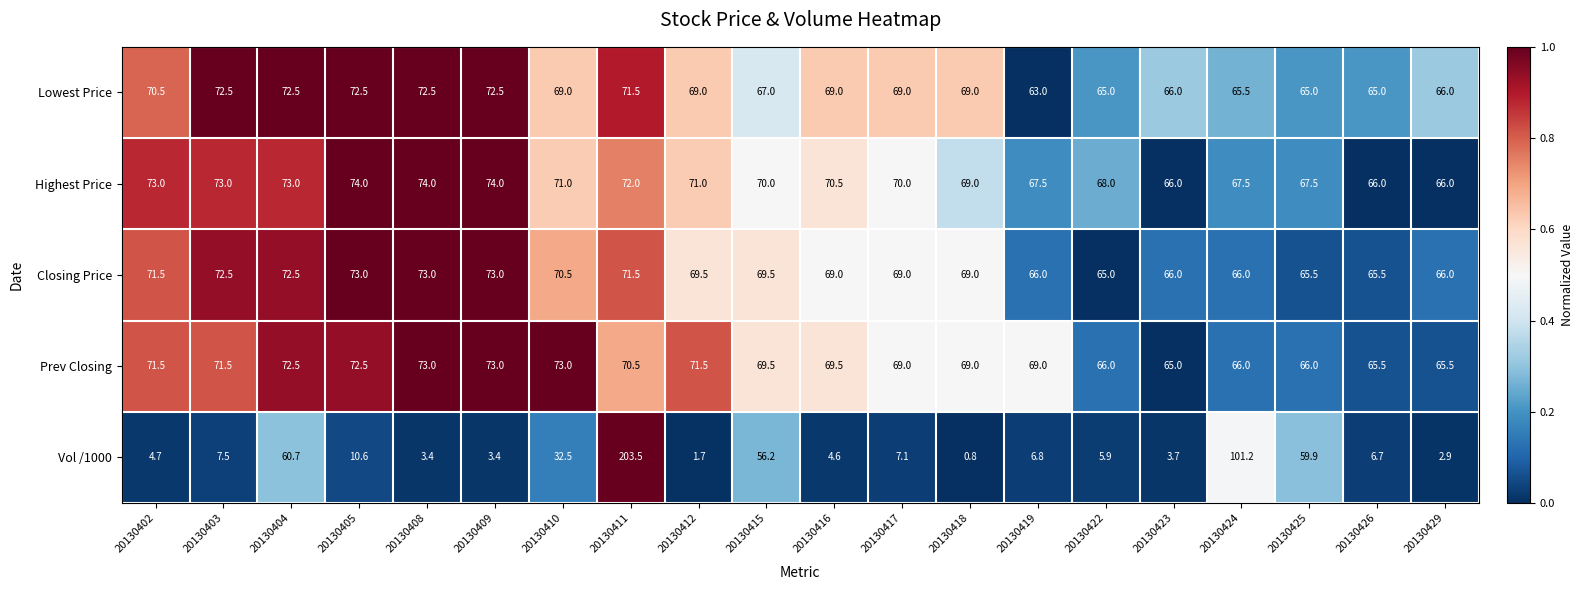

Between 20130404 and 20130415, which series saw the biggest shift?

Lowest Price